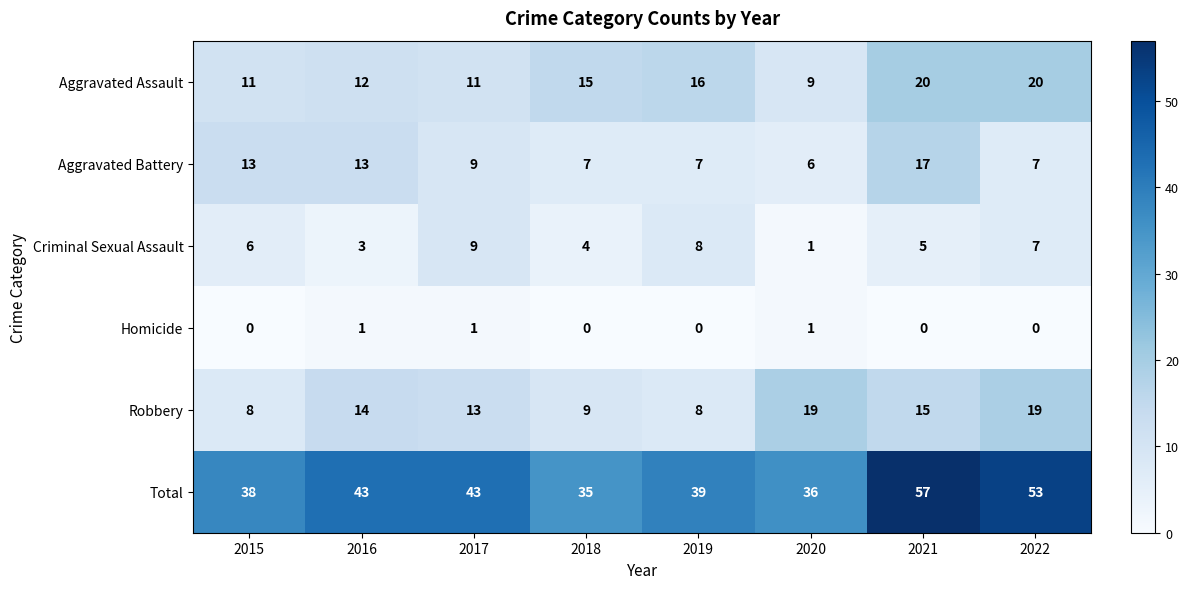

What is the difference between the highest and lowest values at 2016?

42